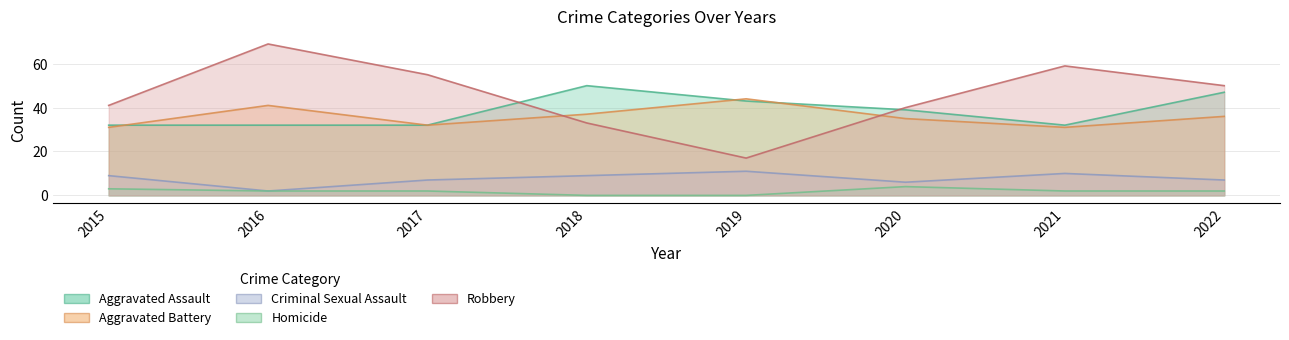

The Aggravated Battery series shows 52 at 2020. True or false?

False